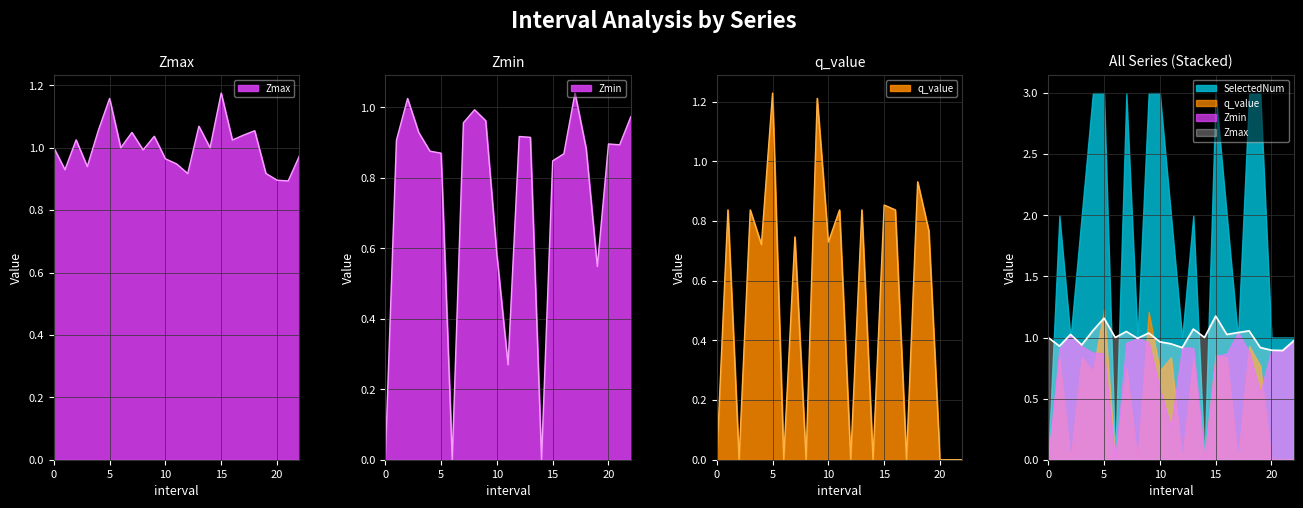

Which label corresponds to the largest value in the chart?

5.0